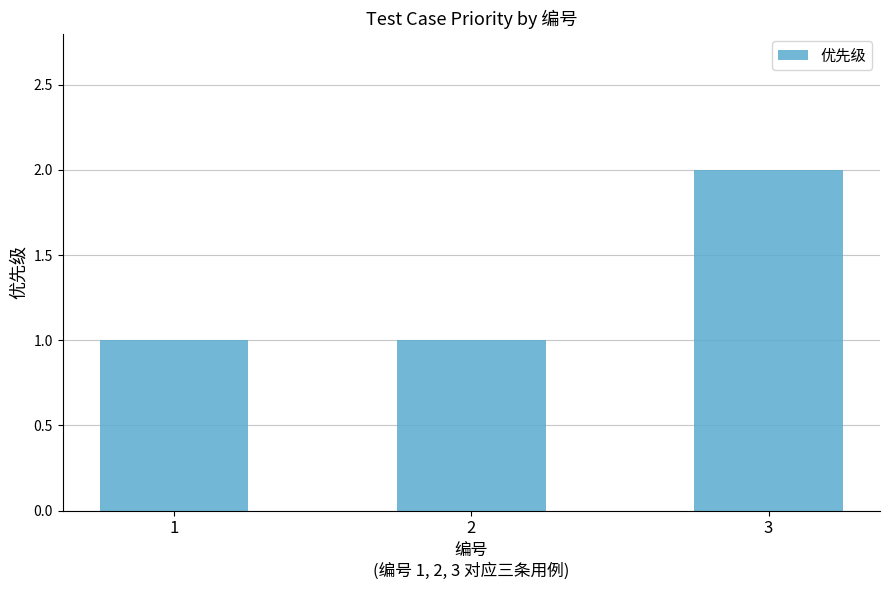

Does the chart contain stacked bars?

No